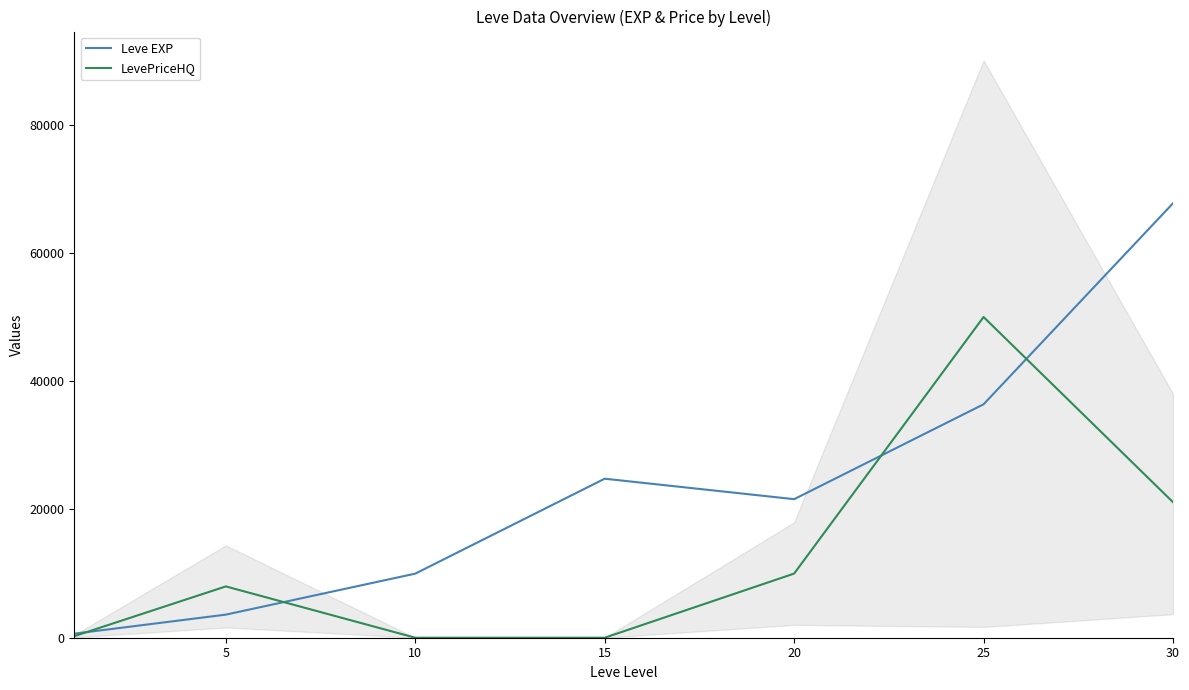

How many data points in LevePriceHQ are above 8000?

3